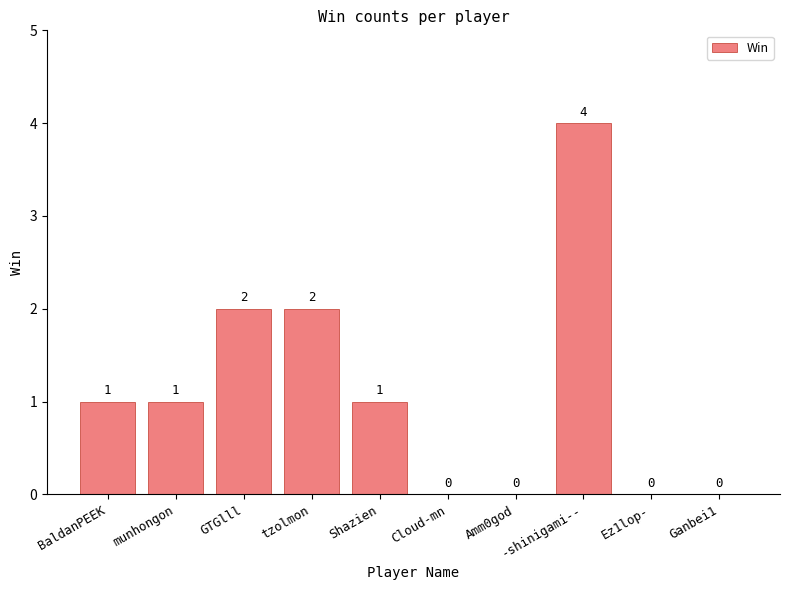

The chart shows a value of 2 at GTGlll. True or false?

True